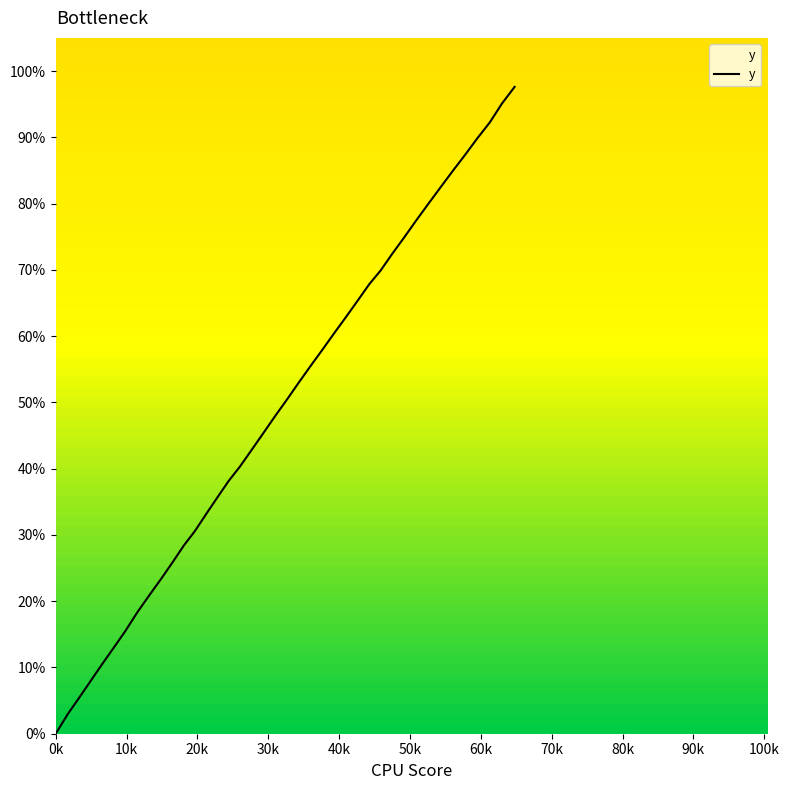

What is the greatest value displayed?

97.6